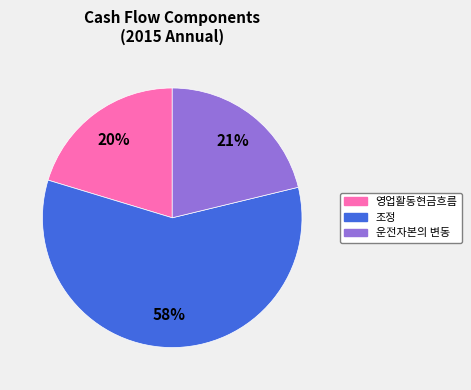

Which slice is the smallest?

영업활동현금흐름